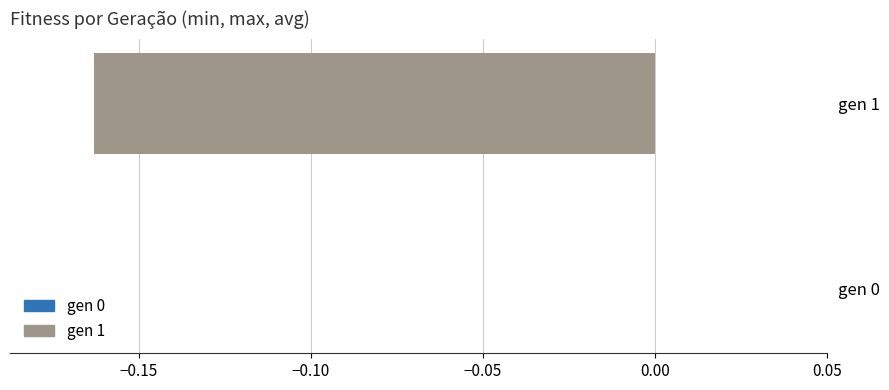

The value at gen 0 is 0.0. True or false?

True